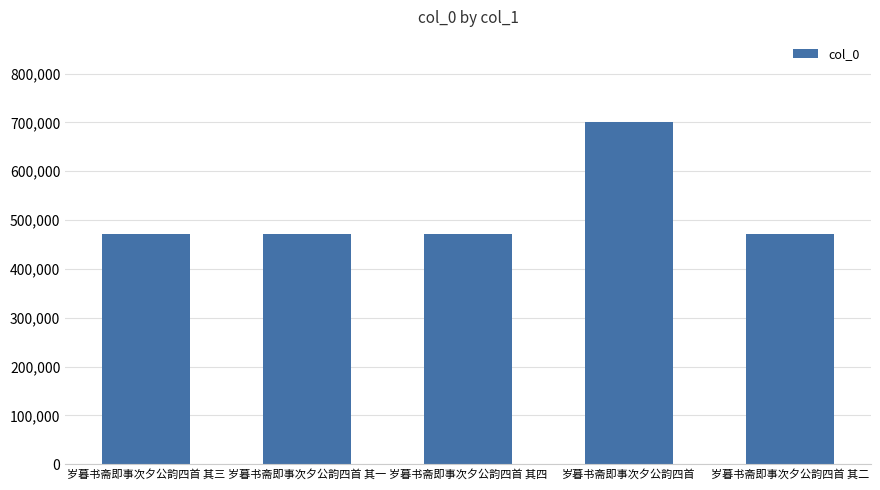

The chart shows a value of 699970 at 岁暮书斋即事次夕公韵四首. True or false?

True